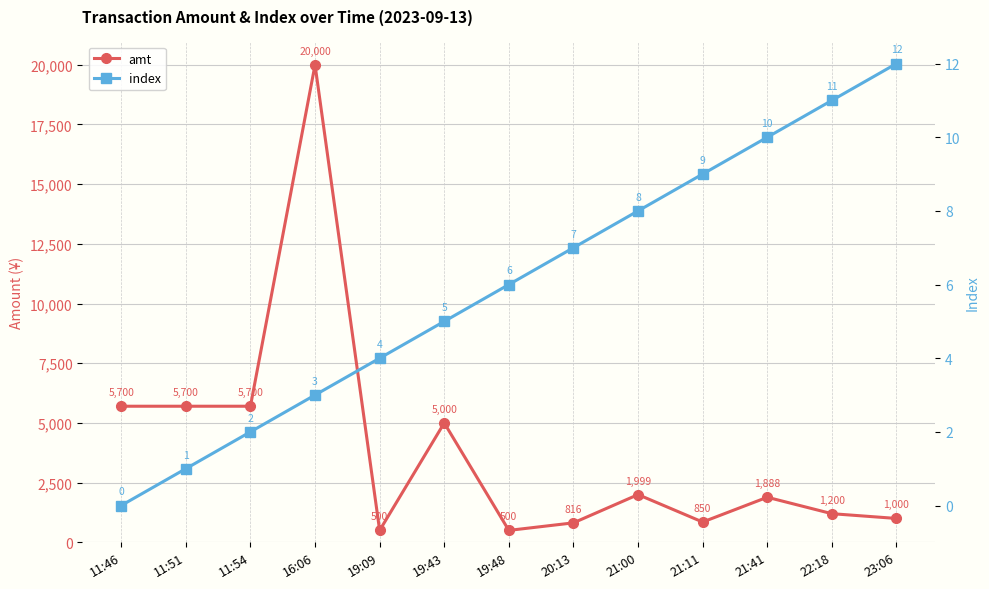

Reading right to left, transcribe all the data shown in this chart.

amt: 23:06=1000	22:18=1200	21:41=1888	21:11=850	21:00=1999	20:13=816	19:48=500	19:43=5000	19:09=500	16:06=20000	11:54=5700	11:51=5700	11:46=5700
index: 23:06=12	22:18=11	21:41=10	21:11=9	21:00=8	20:13=7	19:48=6	19:43=5	19:09=4	16:06=3	11:54=2	11:51=1	11:46=0